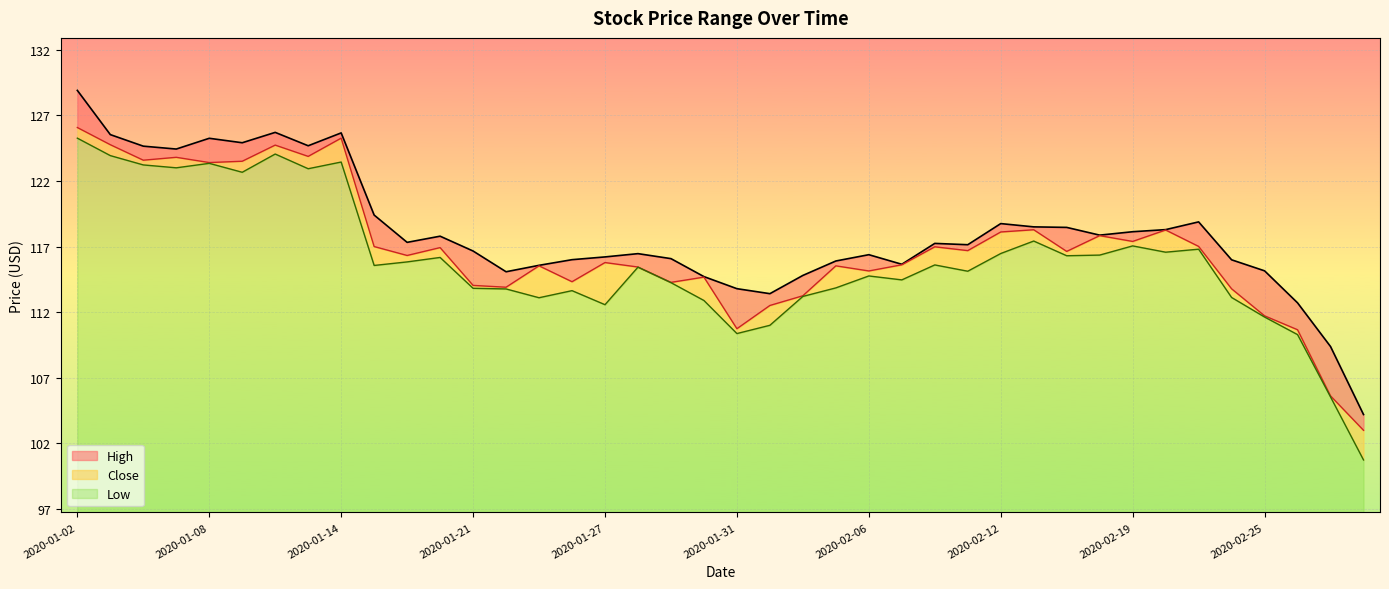

How many categories are shown in the chart?

40